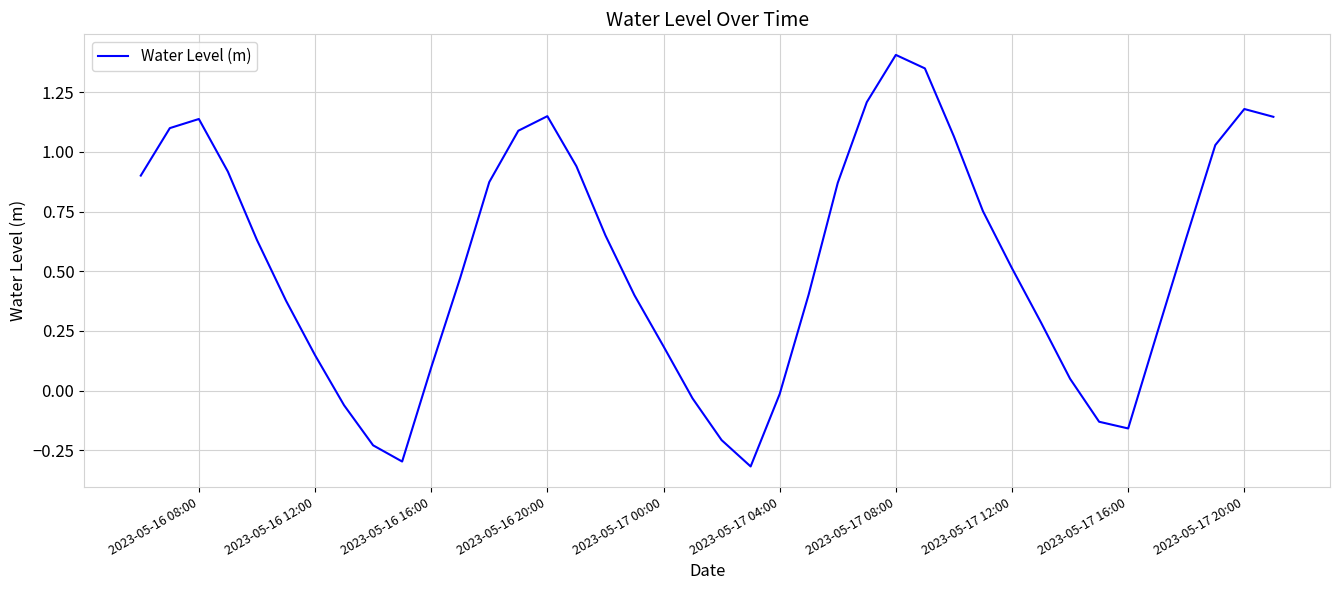

True or false: there are more than 0 points higher than both neighbors.

True